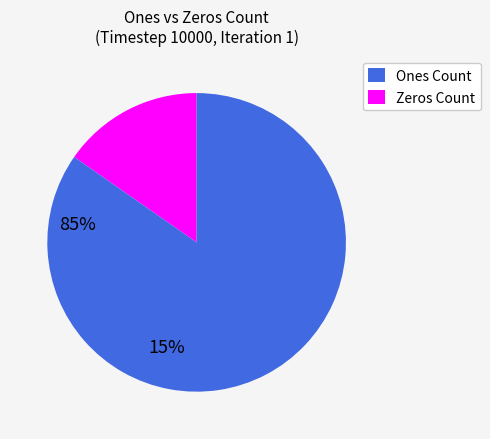

Is there a majority slice in this chart?

Yes